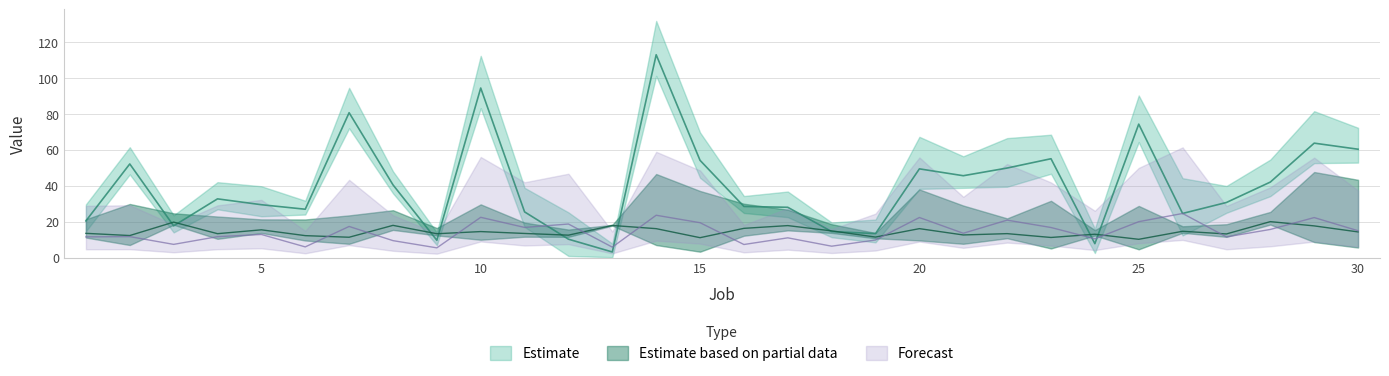

Reading left to right, what are all the values shown in this chart?

Size: 1=13.5	2=12.2	3=19.7	4=13.3	5=15.4	6=12.2	7=11.3	8=17.9	9=13.2	10=14.4	11=13.4	12=12.4	13=17.8	14=16.1	15=11.0	16=16.2	17=17.8	18=14.8	19=11.4	20=16.1	21=12.6	22=13.3	23=11.2	24=13.0	25=10.1	26=14.6	27=13.1	28=20.0	29=17.6	30=14.2
Processing Time: 1=11.5	2=11.6	3=7.3	4=11.6	5=12.8	6=5.9	7=17.3	8=9.4	9=5.4	10=22.4	11=16.7	12=18.6	13=5.8	14=23.5	15=19.4	16=7.2	17=11.0	18=6.3	19=9.8	20=22.2	21=13.5	22=20.8	23=16.7	24=10.4	25=19.9	26=24.5	27=11.5	28=15.6	29=22.2	30=14.9
Profit: 1=20.4	2=52.0	3=17.6	4=32.6	5=29.4	6=26.9	7=80.5	8=40.4	9=9.6	10=94.2	11=25.4	12=10.2	13=3.1	14=112.7	15=54.0	16=28.4	17=27.9	18=14.4	19=13.3	20=49.3	21=45.5	22=49.7	23=54.9	24=7.7	25=74.1	26=24.5	27=30.6	28=41.9	29=63.6	30=60.2